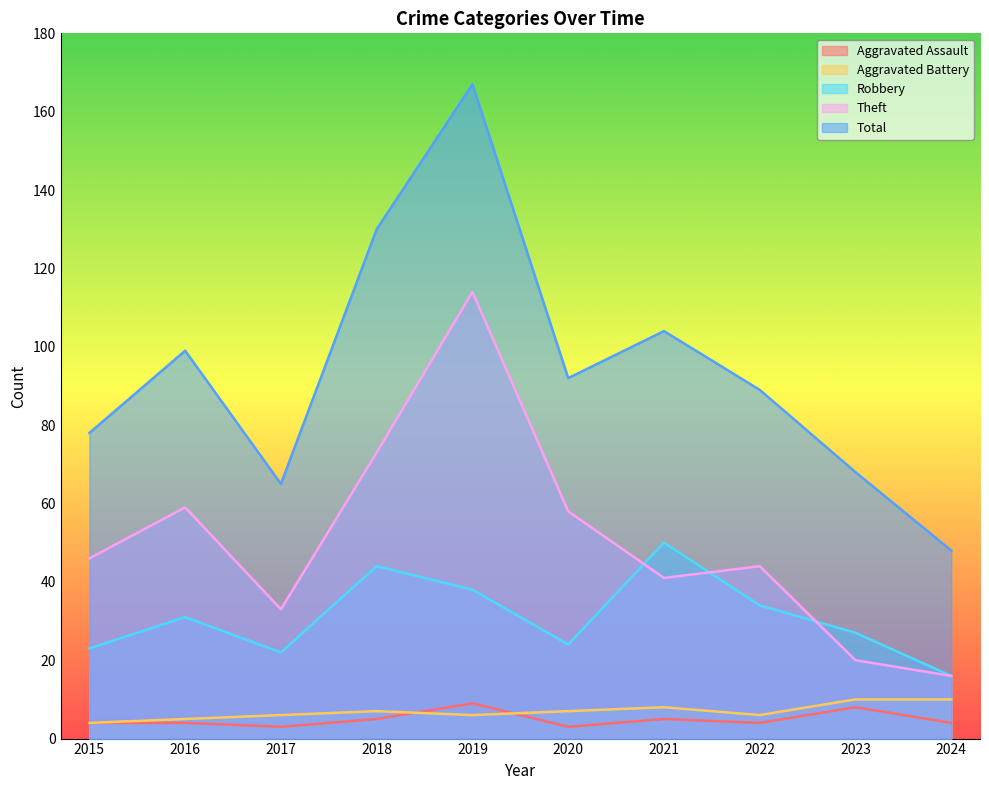

Is it true that Aggravated Assault equals 3 at 2017?

True